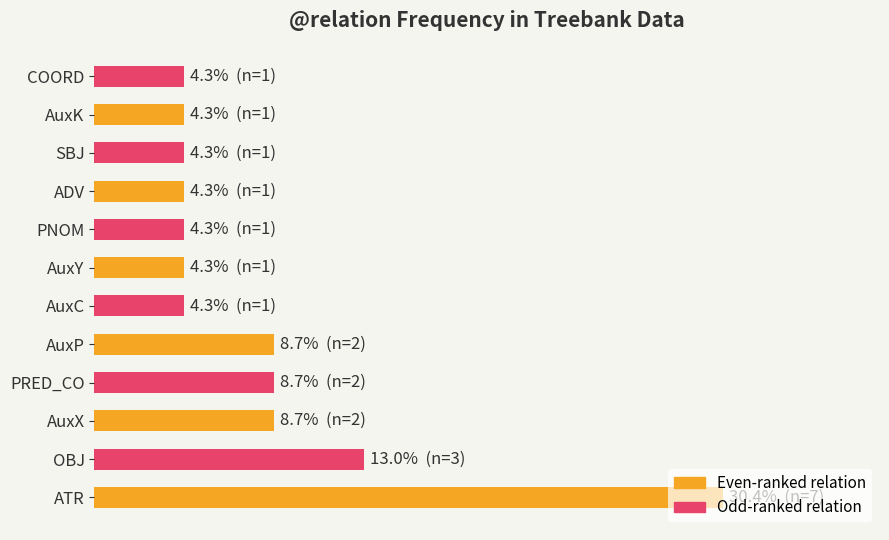

Are the bars grouped side by side (vs. stacked)?

No